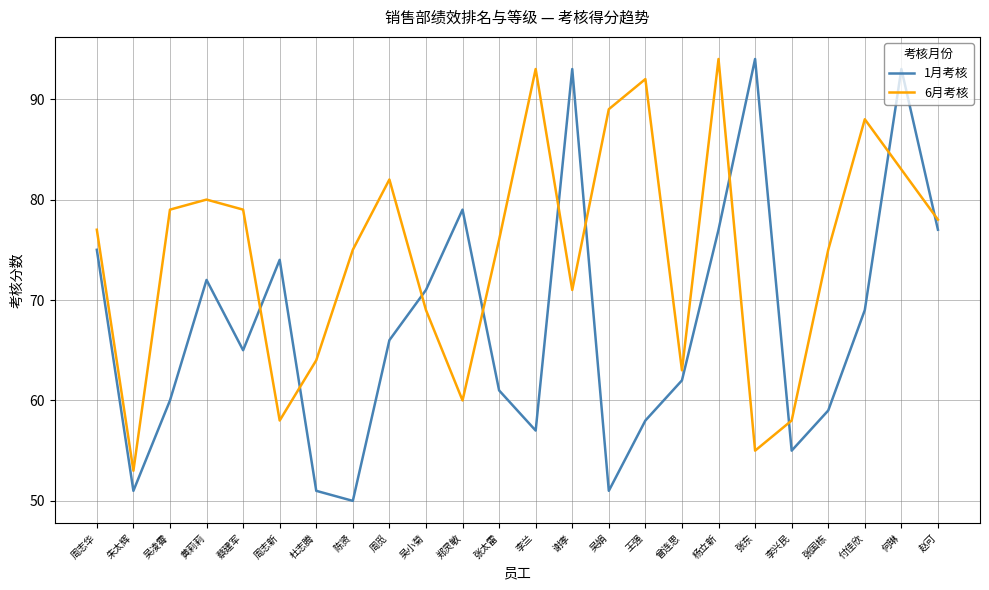

At 郑灵敏, list the series in order from smallest to largest.

6月考核, 1月考核